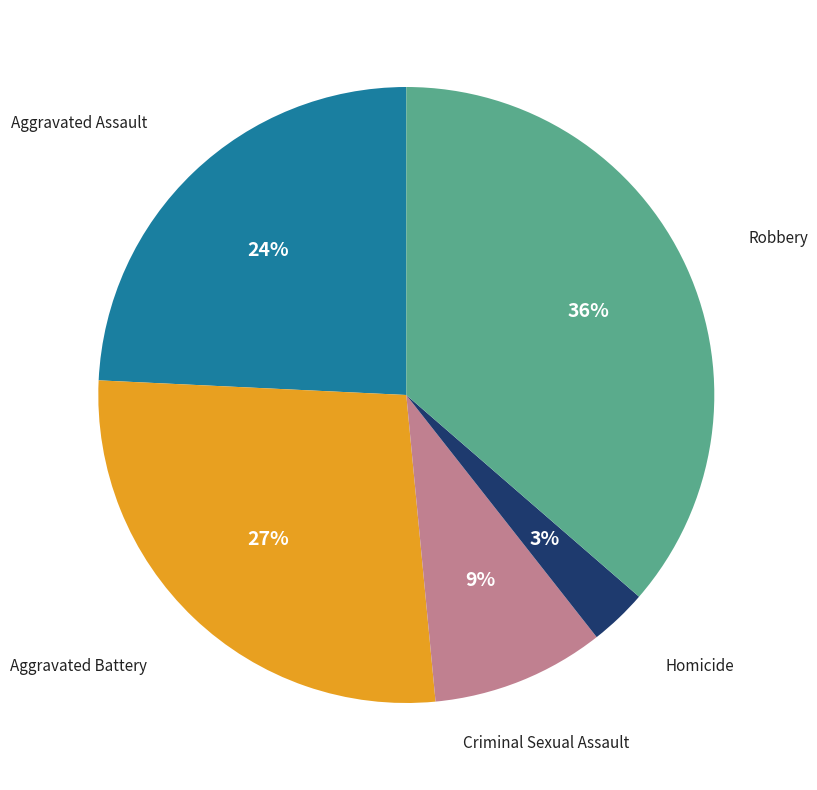

Is there a majority slice in this chart?

No